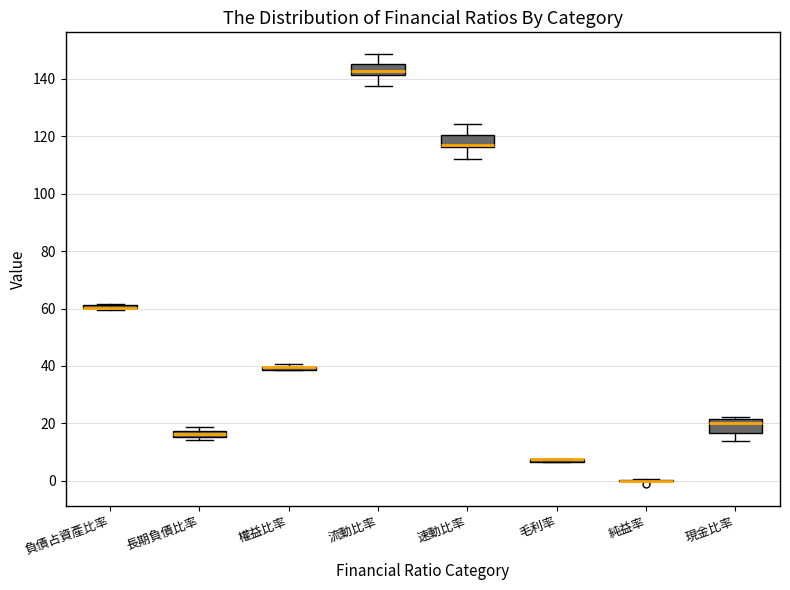

Where is the lower edge of the box for 負債占資產比率 on the y-axis? The values are not printed on the chart, so give them approximately, as read against the axis.

60